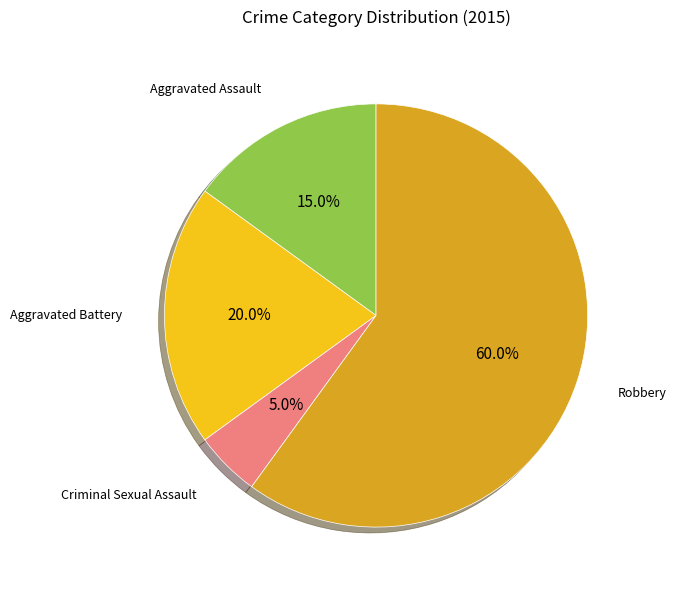

How many segments does this pie chart have?

4